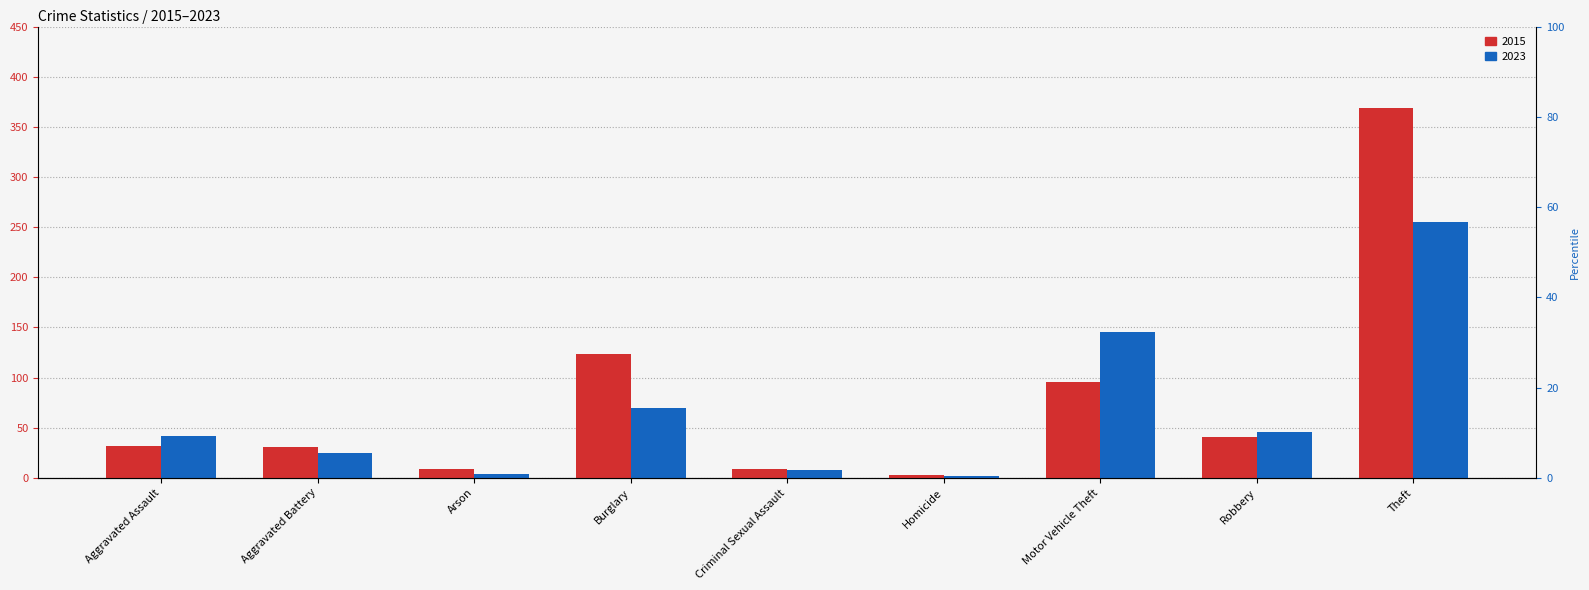

Which series has the largest total across all categories?

2015